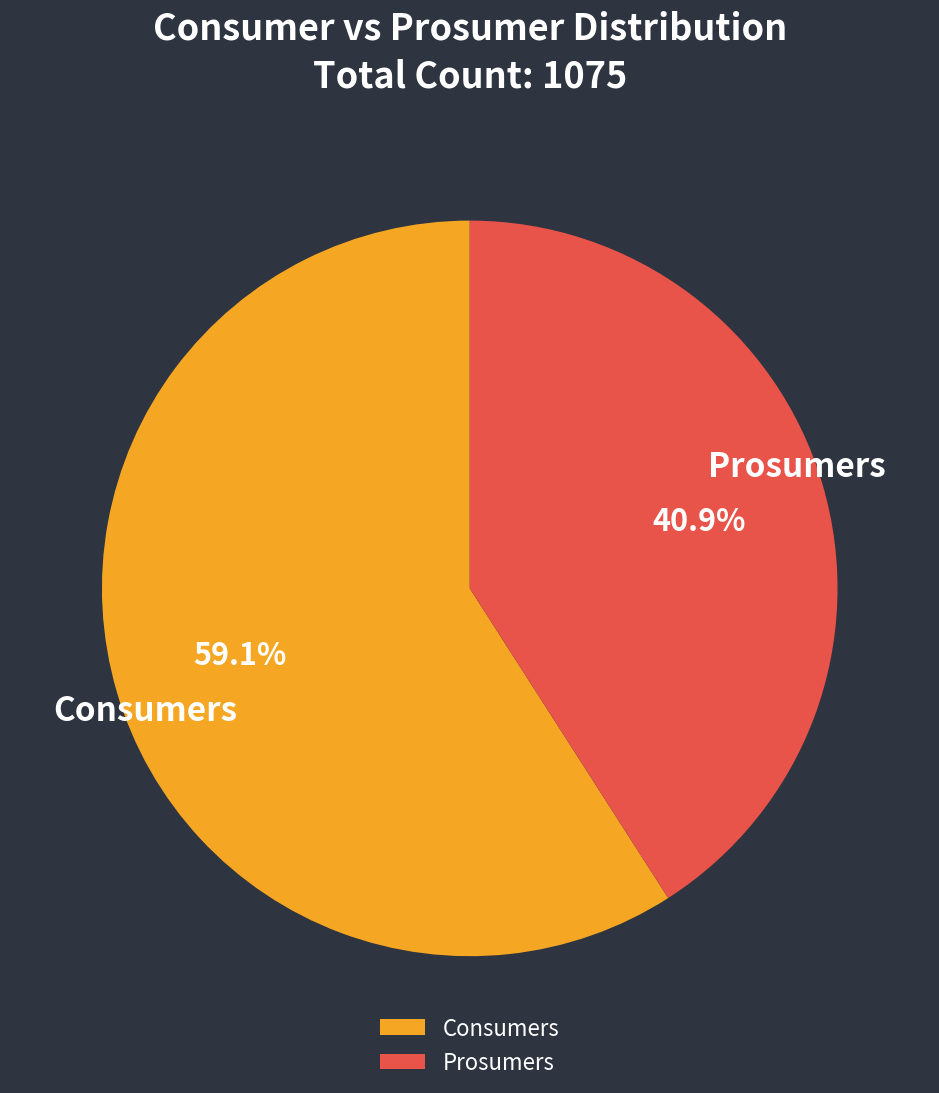

Rank the categories by value from lowest to highest.

Prosumers, Consumers